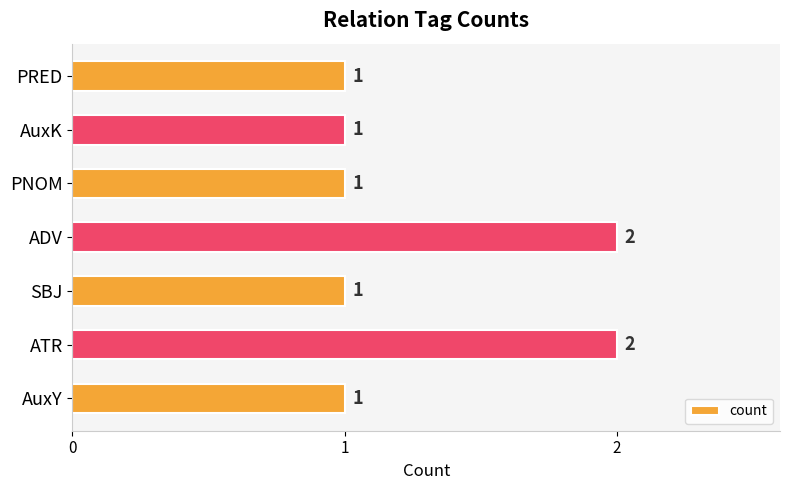

What is the sum of the values at ATR and PNOM?

3